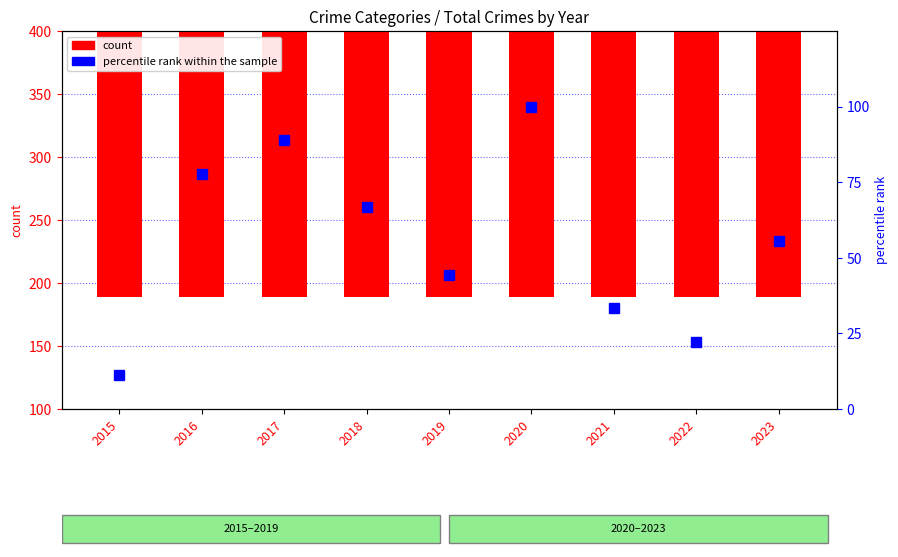

Reading left to right, extract all data points from this chart.

count: 210.0	320.0	344.0	296.0	280.0	345.0	265.0	232.0	283.0
percentile rank within the sample: 11.1	77.8	88.9	66.7	44.4	100.0	33.3	22.2	55.6